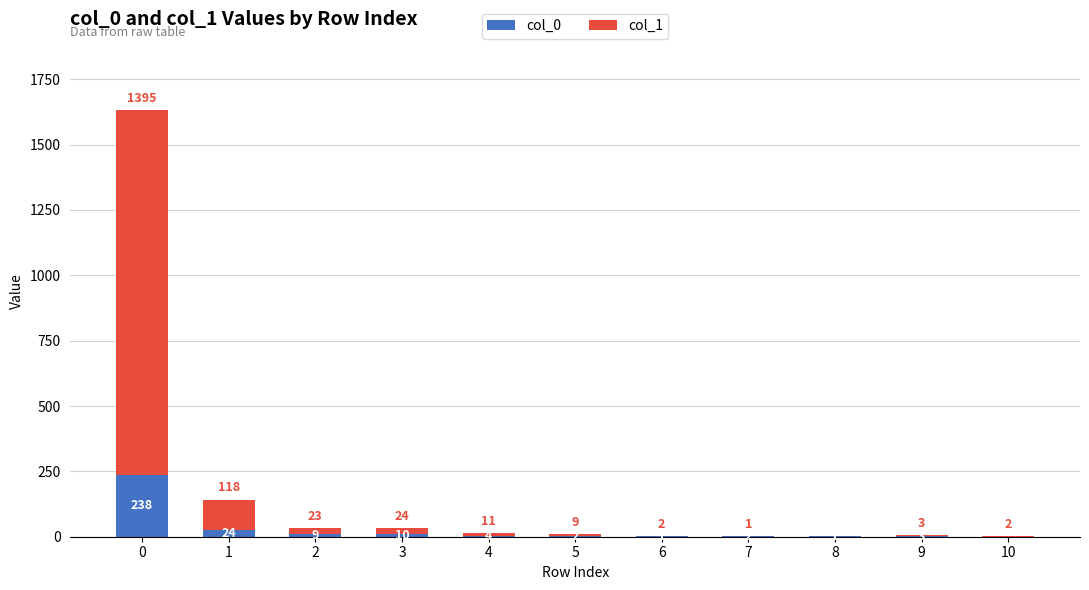

What is the sum of all col_0 values?

294